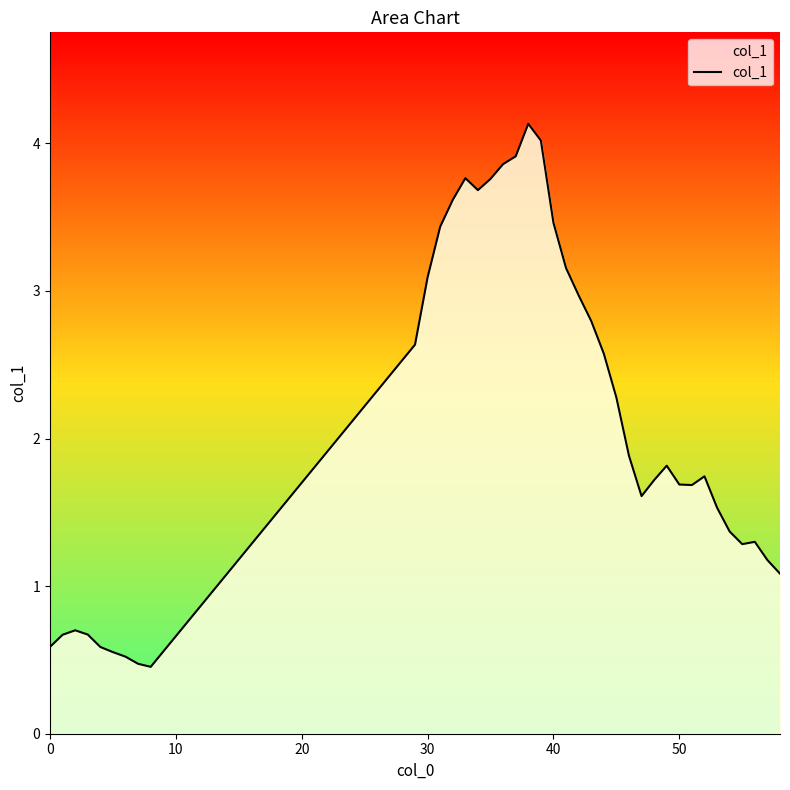

What is the lowest value of the col_1 series?

0.5